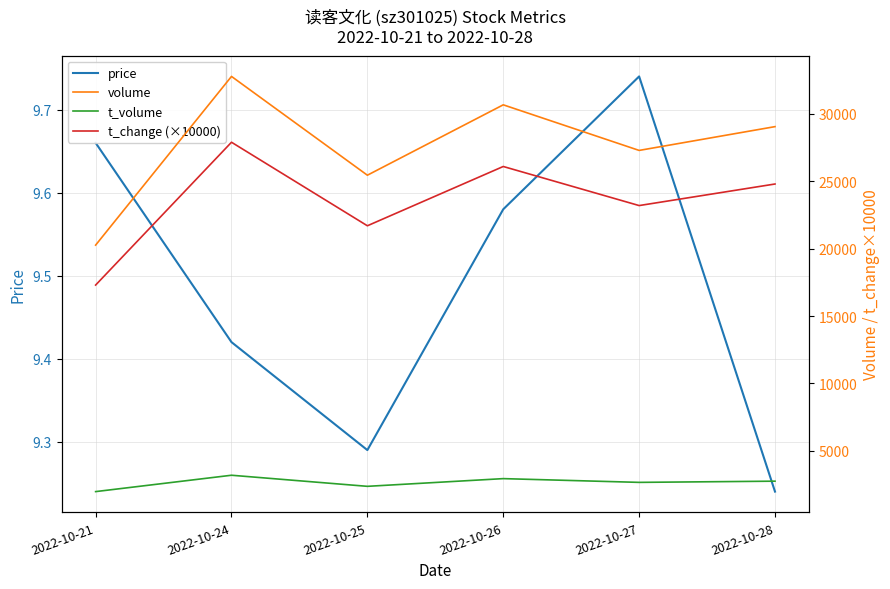

True or false: t_volume and t_change (×10000) cross at least once.

False